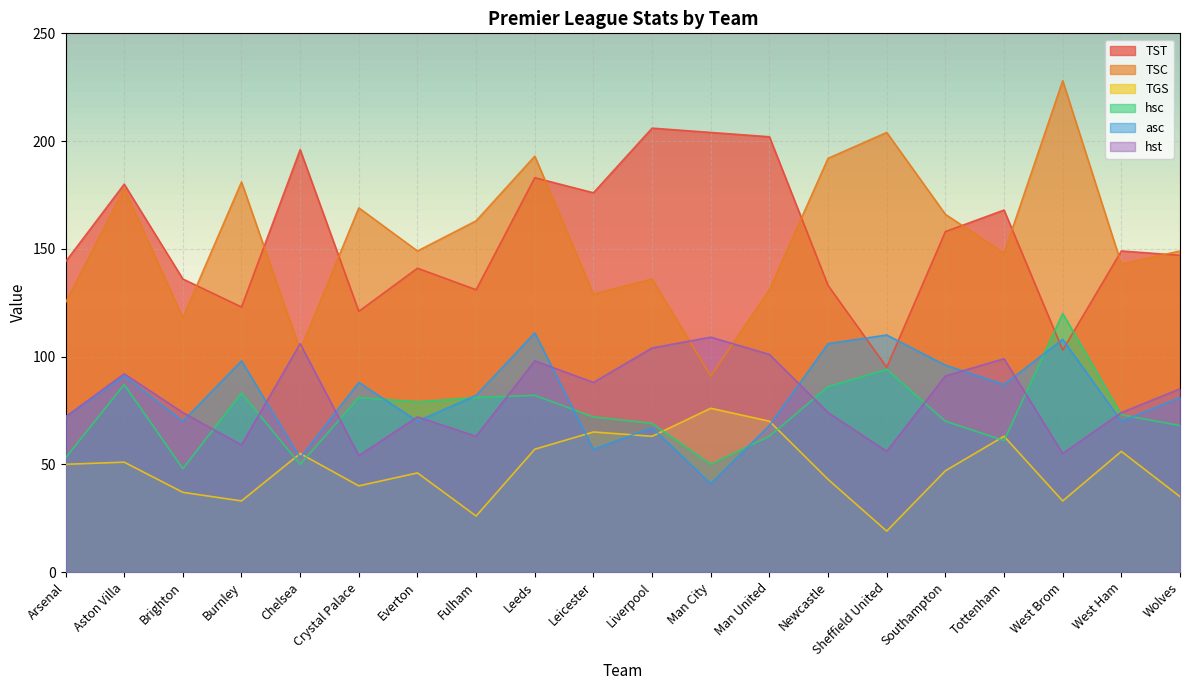

At Southampton, list the series in order from largest to smallest.

TSC, TST, asc, hst, hsc, TGS